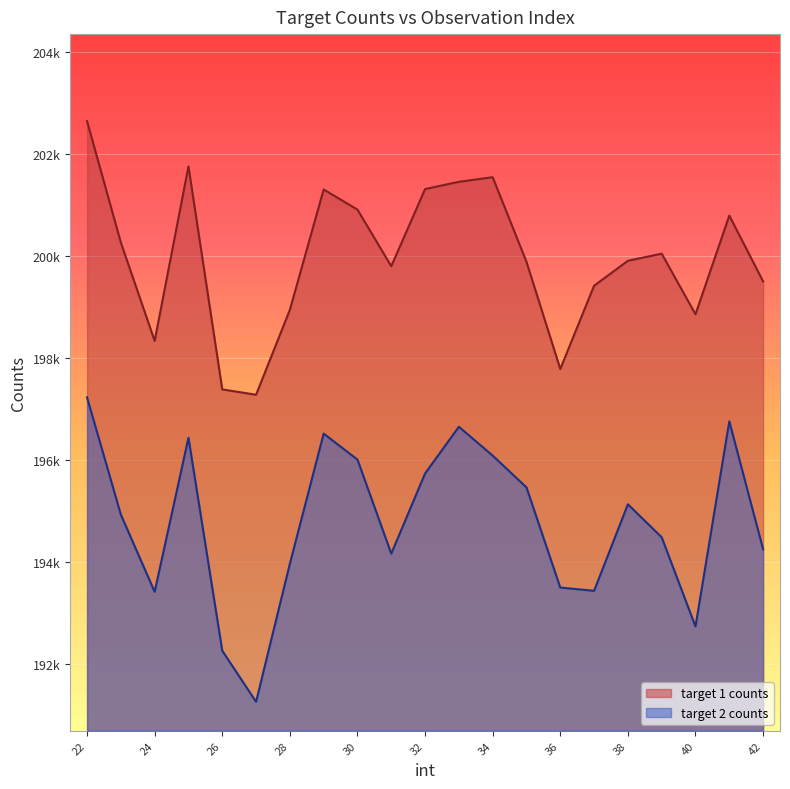

Where is the first local maximum for target 2 counts?

25